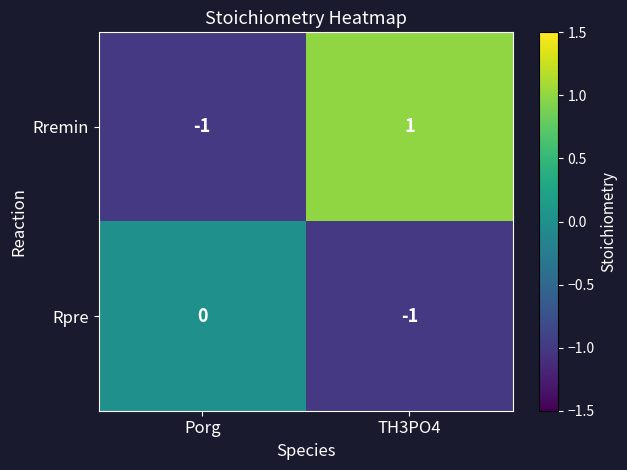

Reading left to right, extract all data points from this chart.

Rremin: Porg=-1	TH3PO4=1
Rpre: Porg=0	TH3PO4=-1